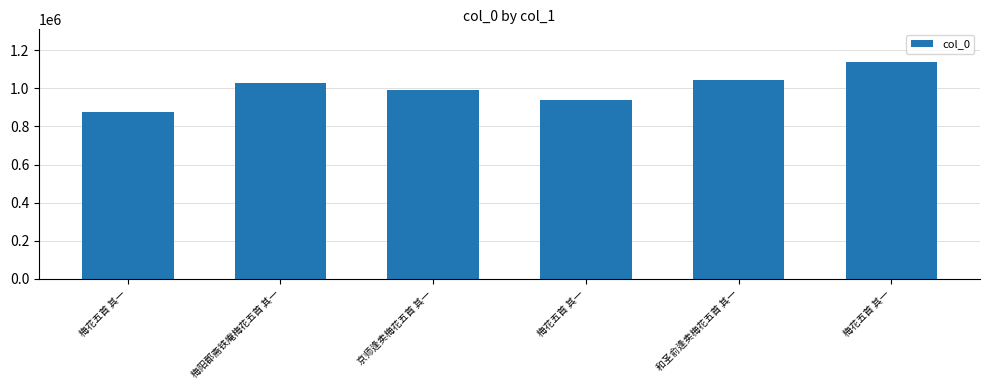

Are the bars horizontal?

No